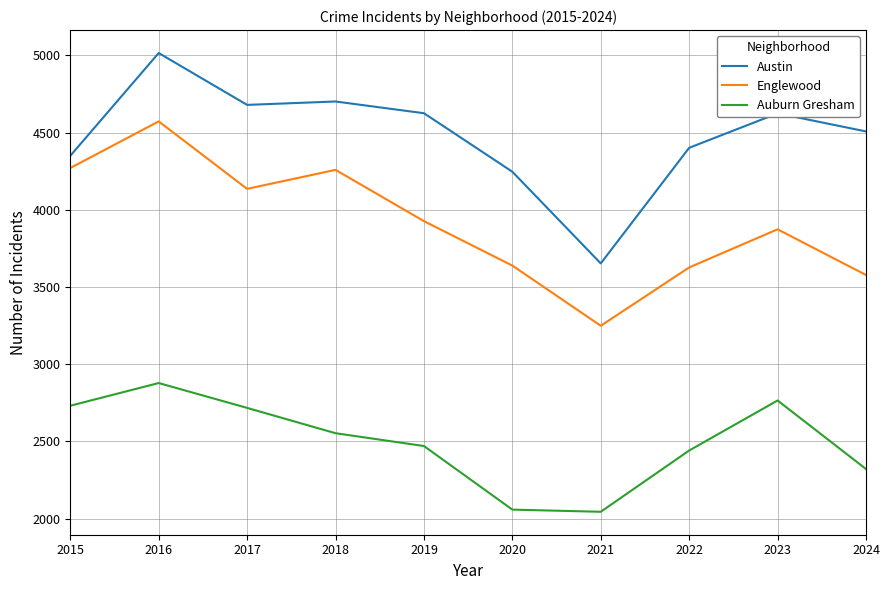

How many series are shown in this chart?

3